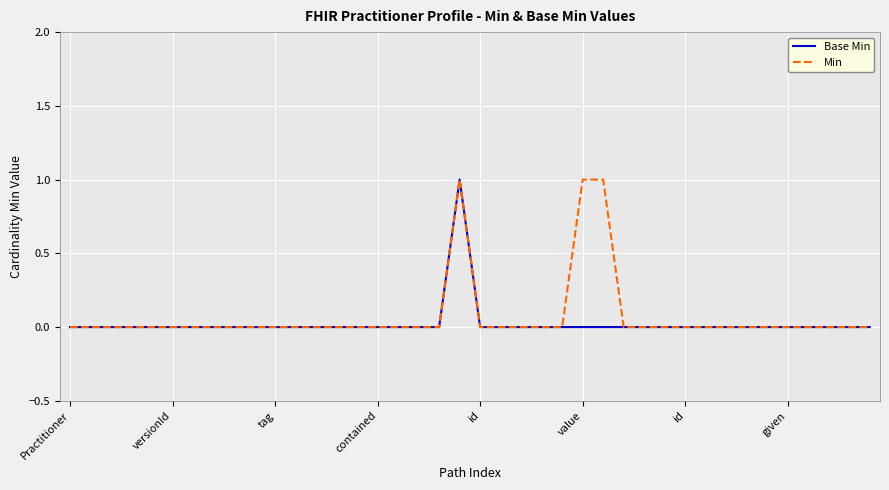

In Min, how many points are higher than both neighbors (excluding endpoints)?

1